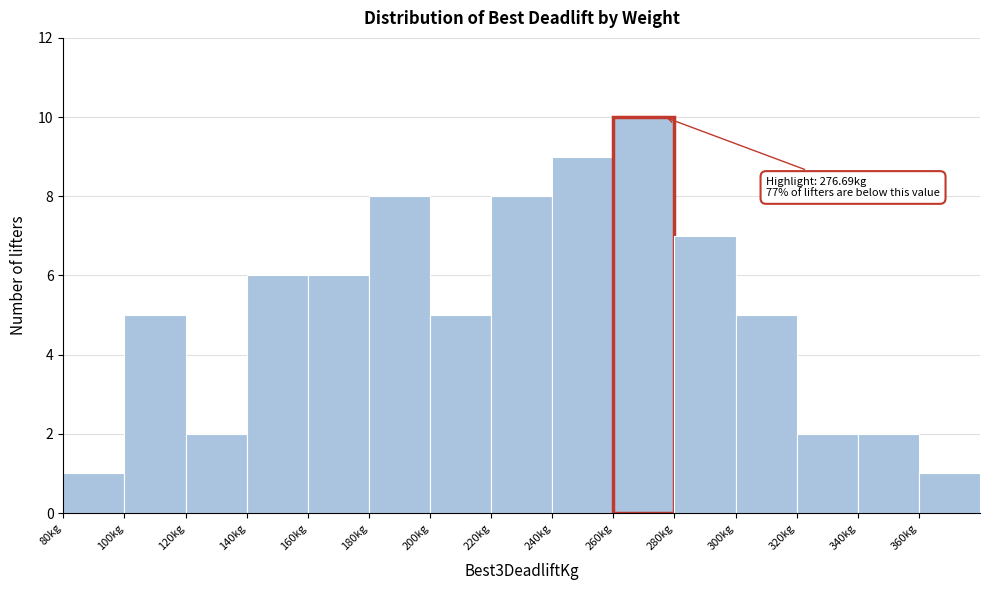

Which range on the x-axis has the tallest bar?

260 to 280